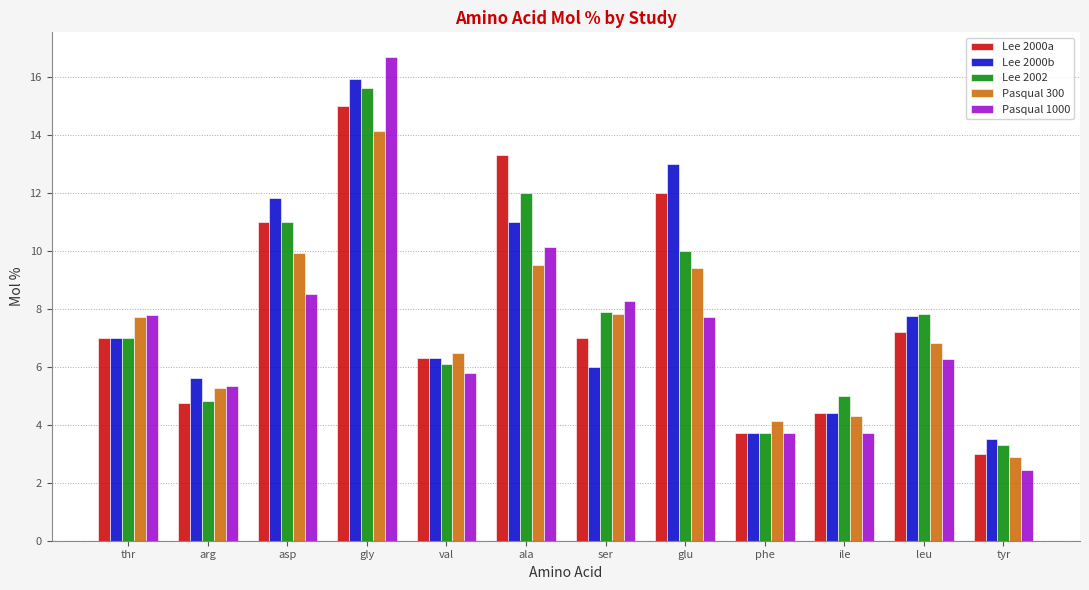

What is the difference between the Lee 2002 values at ser and val?

1.8